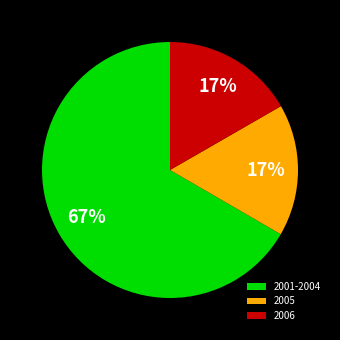

How many slices are in this pie chart?

3